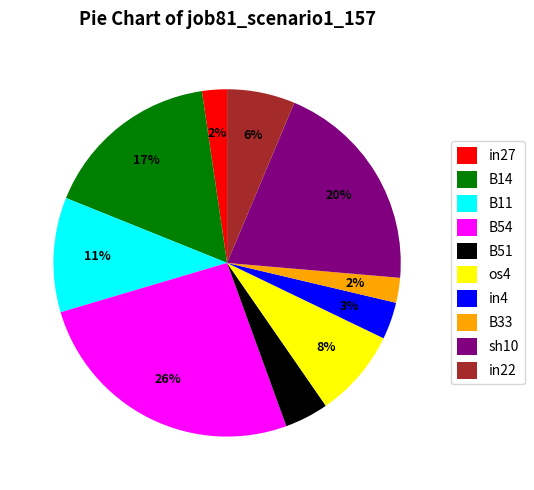

Is it true that os4 is 16% of the pie?

False